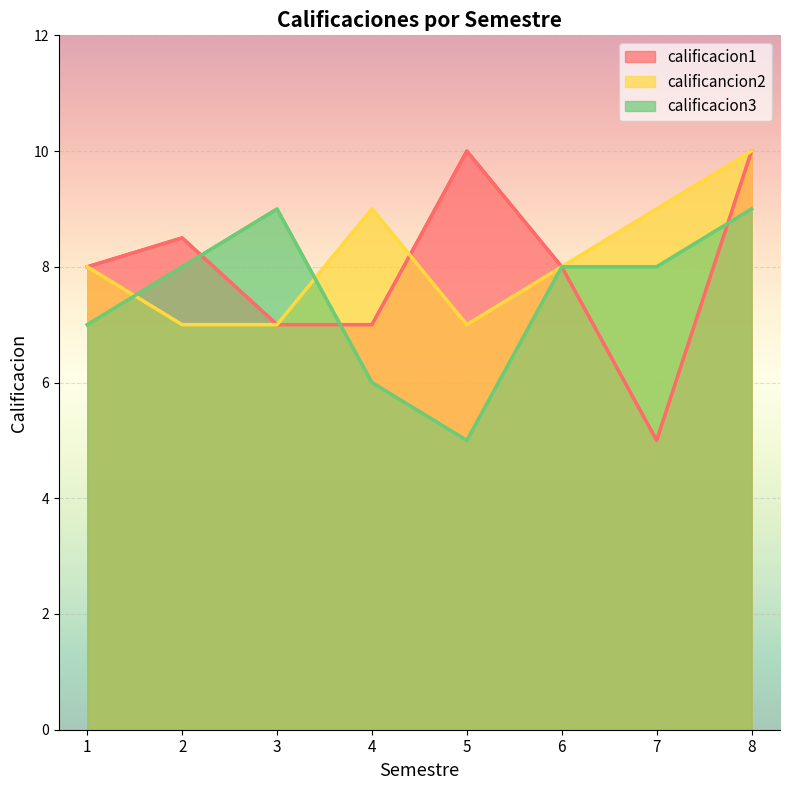

What is the spread (max minus min) of values at 7?

4.0